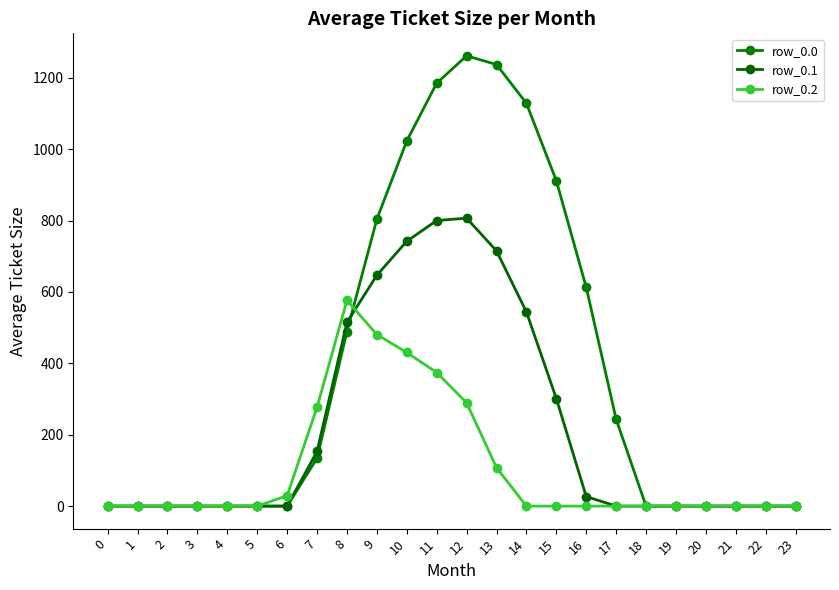

Between which two adjacent categories do row_0.1 and row_0.2 first intersect?

8 and 9